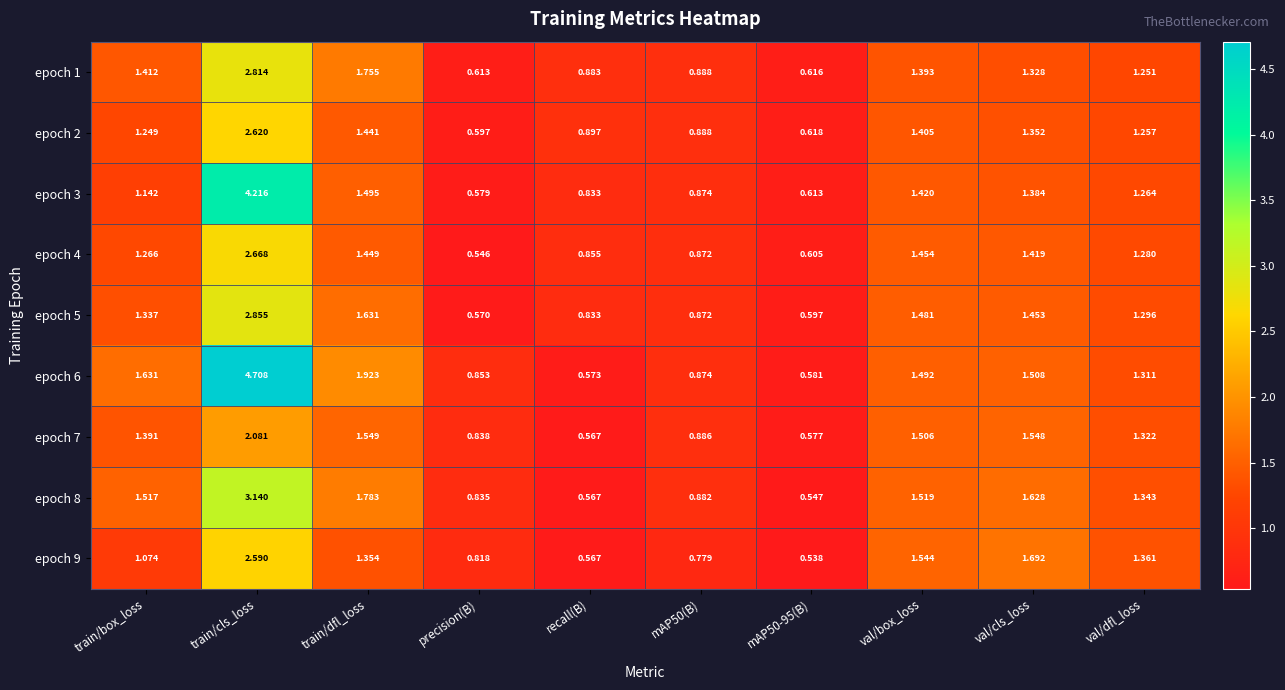

At which category is the sum across all series the highest?

train/cls_loss